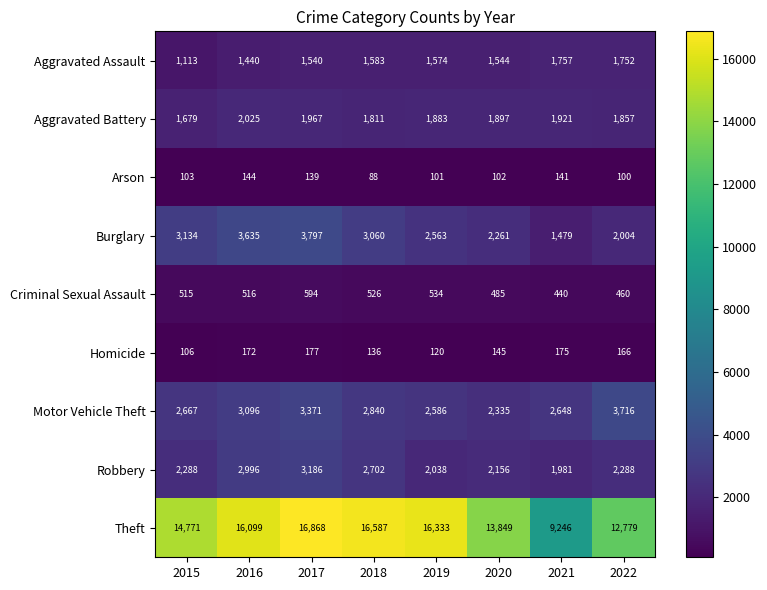

True or false: Burglary has a value of 3518 at 2019.

False